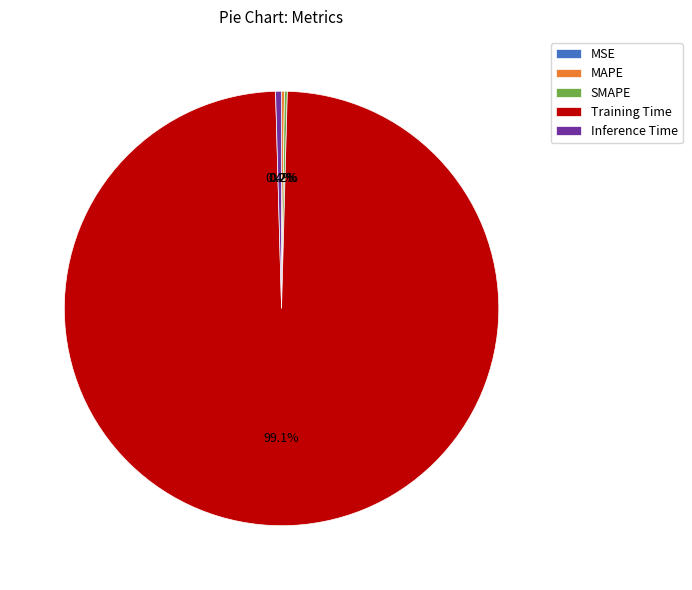

Does any single category account for the majority?

Yes